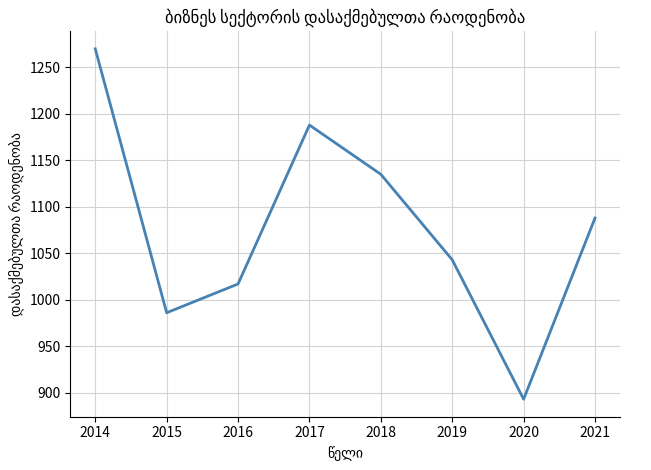

Is it true that the value at 2021 is 1088.0?

True